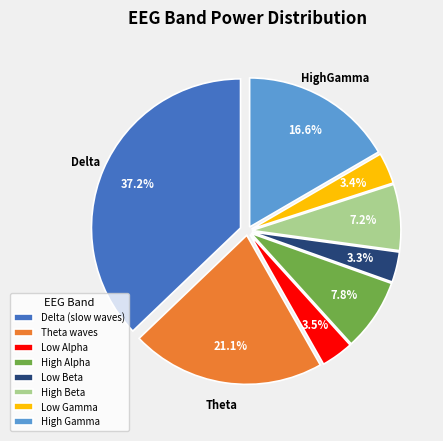

Which slice is the largest?

Delta (slow waves)